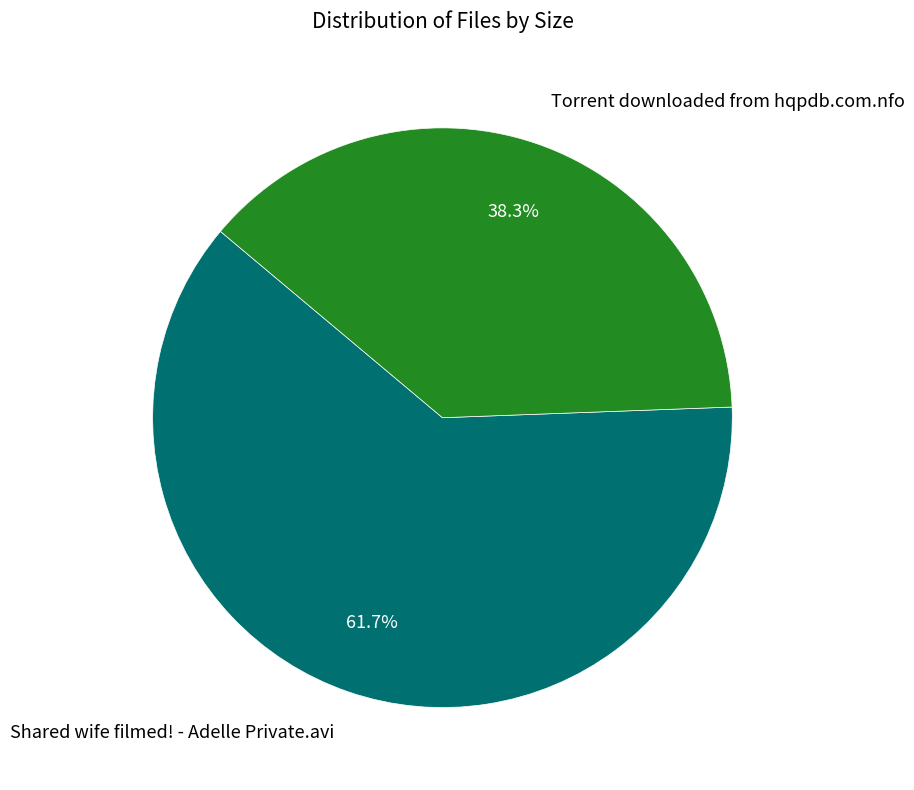

Do Shared wife filmed! - Adelle Private.avi and Torrent downloaded from hqpdb.com.nfo together represent more than half of the pie?

Yes